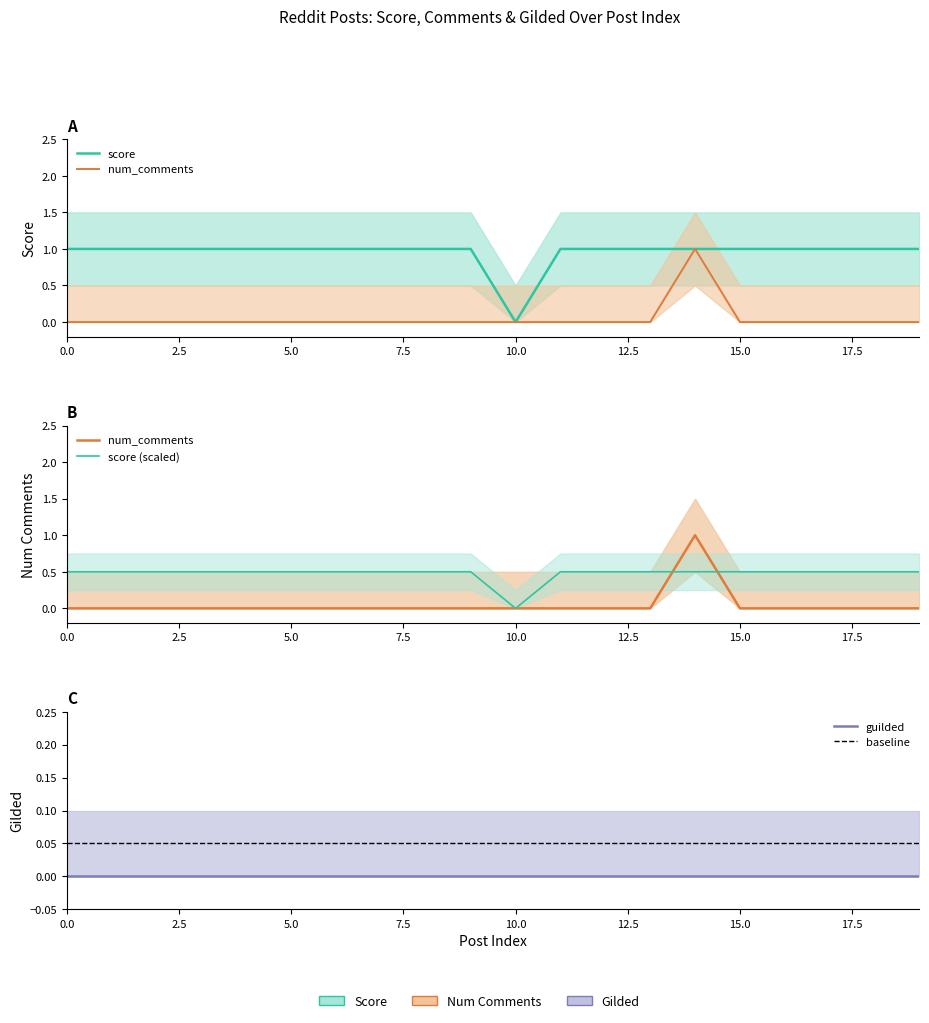

True or false: num_comments and score cross at least once.

False